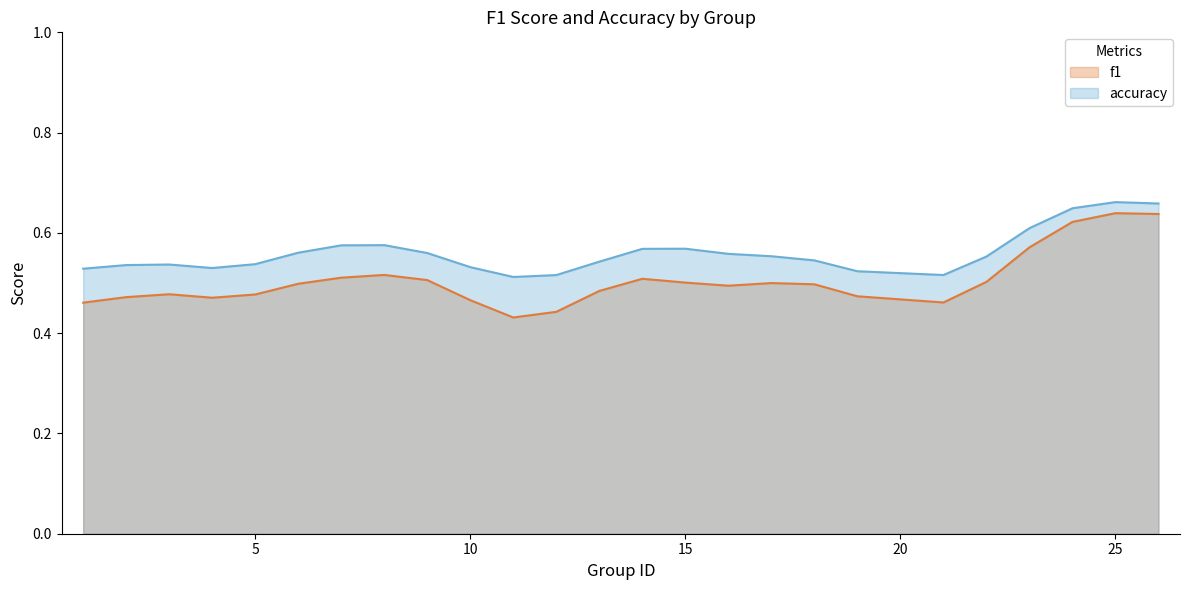

True or false: accuracy has more than 1 interior local peaks.

True